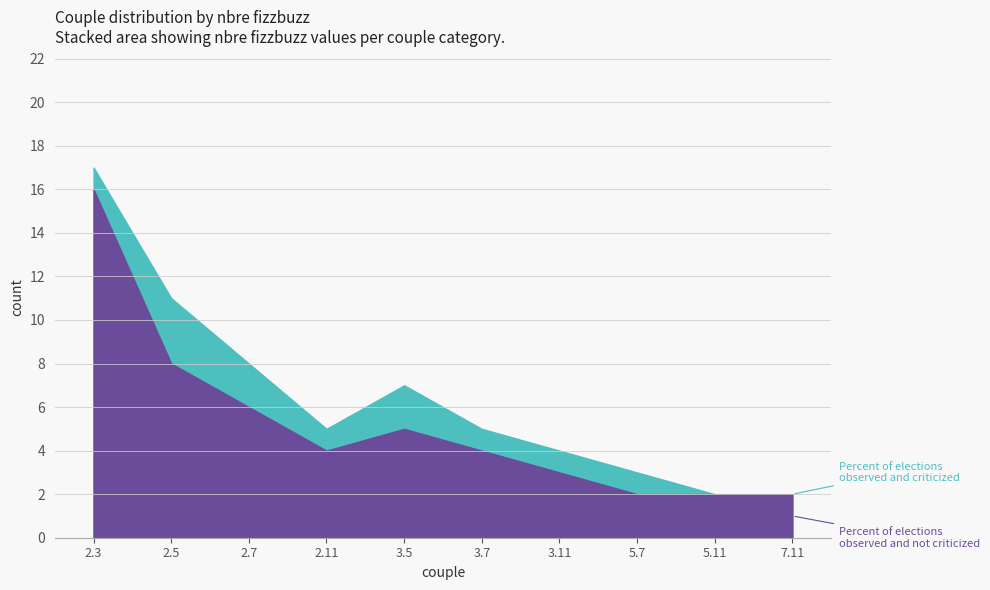

At which label does Percent of elections observed and not criticized first exceed 4?

2.3